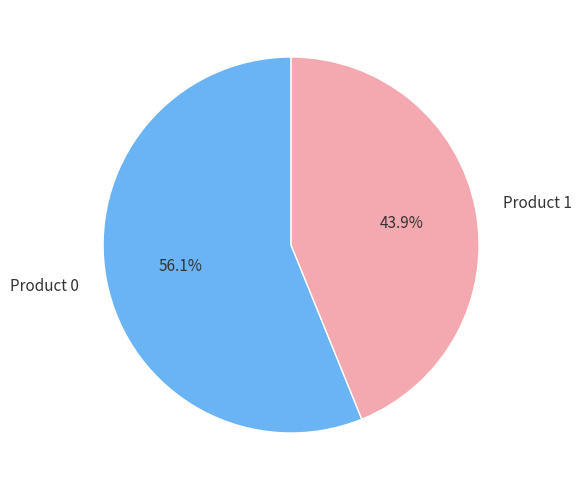

Rank the categories by value from lowest to highest.

Product 1, Product 0